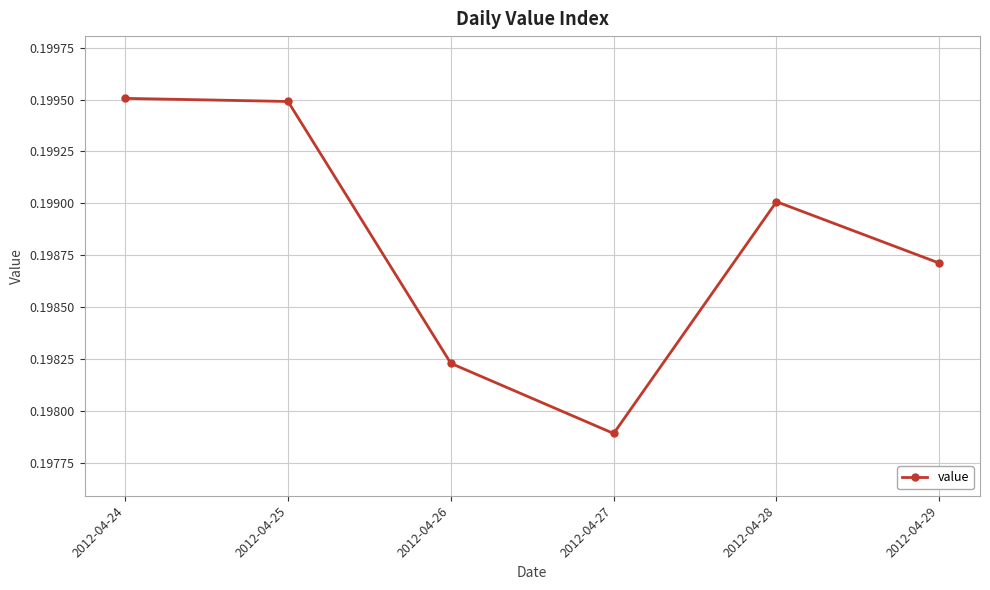

True or false: the data shows 0.3 at 2012-04-28.

False